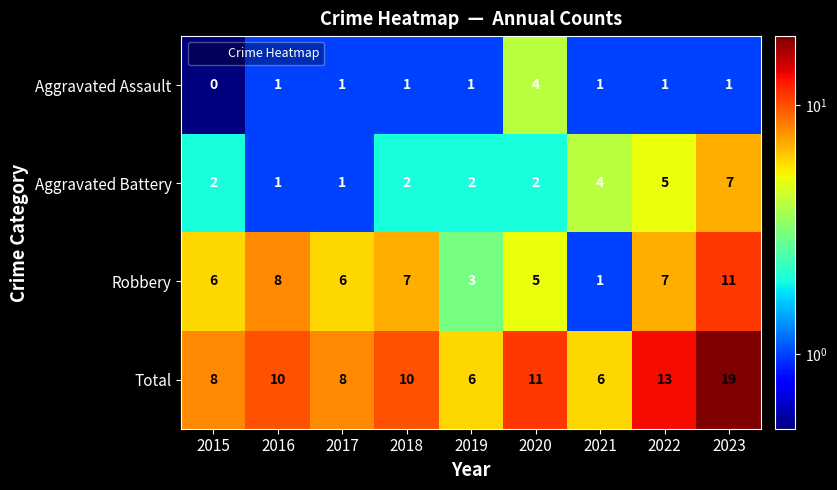

What is the difference between the maximum and minimum values in the Total series?

13